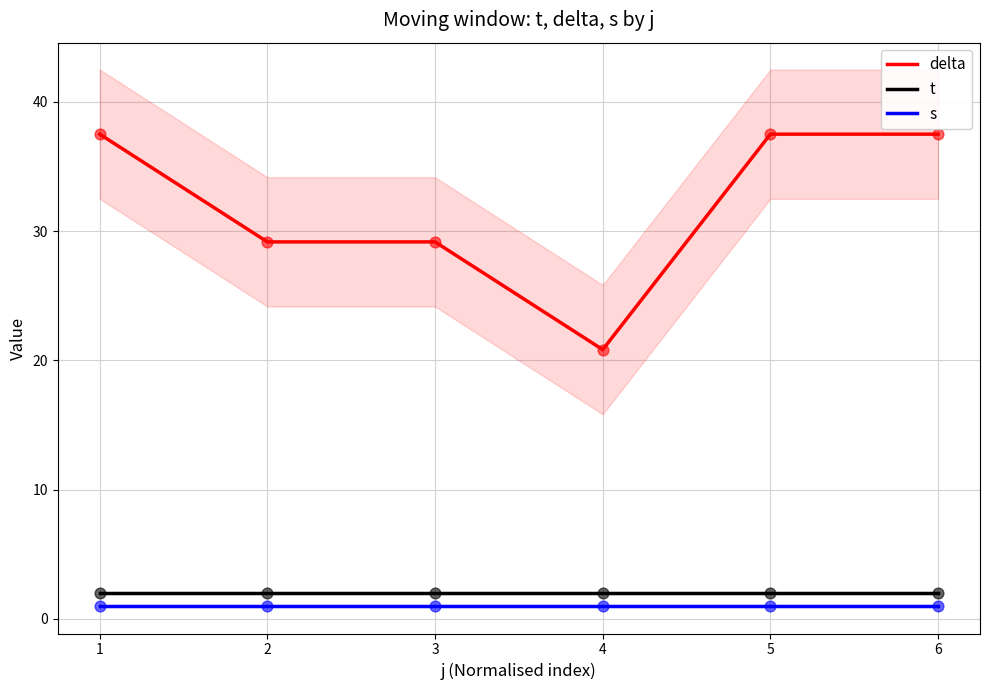

What is the minimum value for t?

2.0